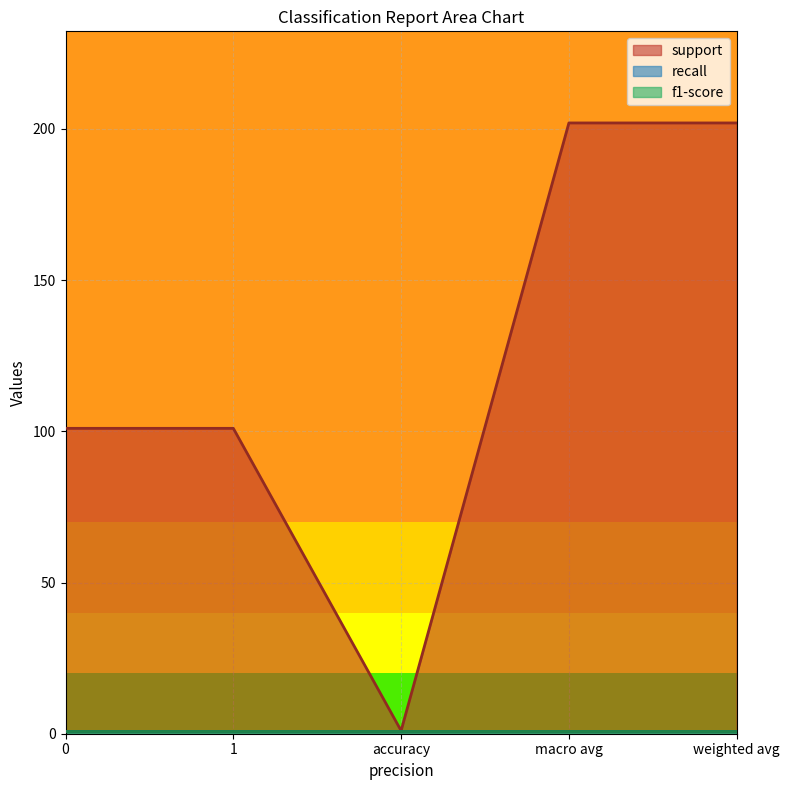

Count the support values in the range 101 to 202.

4